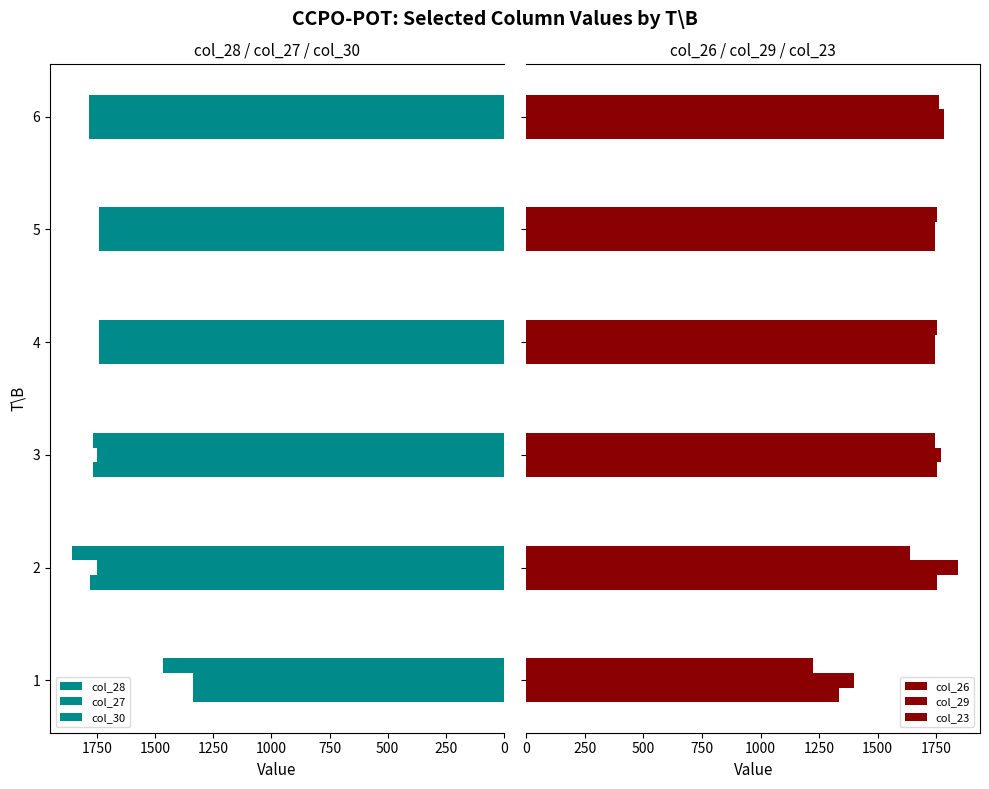

What are all the series names shown in the legend?

col_28, col_27, col_30, col_26, col_29, col_23